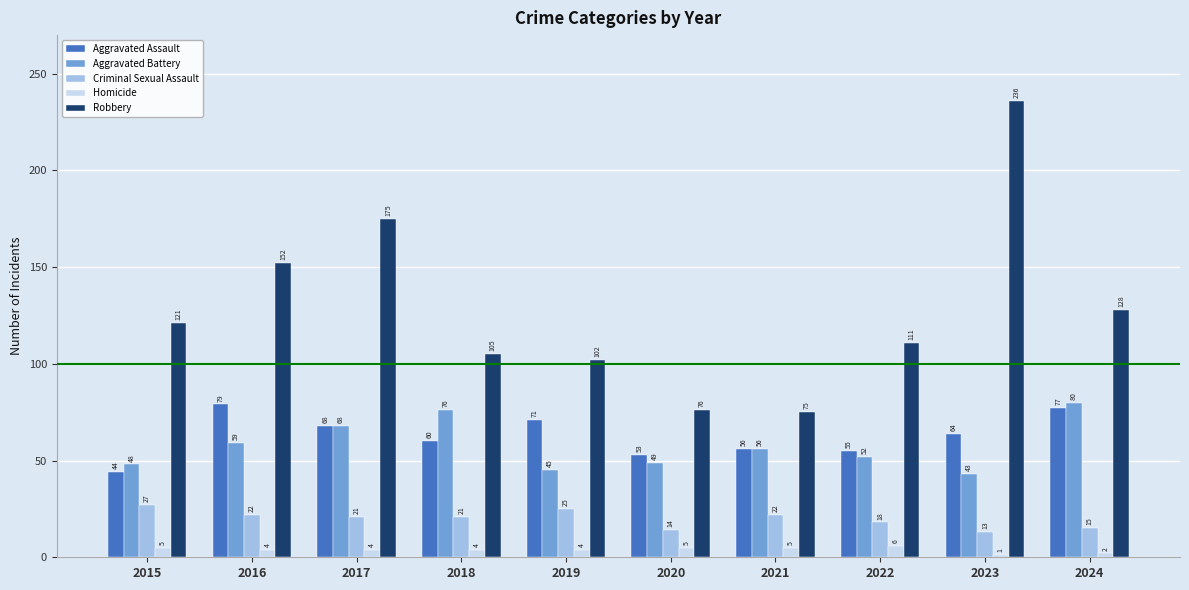

What is the approximate value of Aggravated Assault at 2019?

71